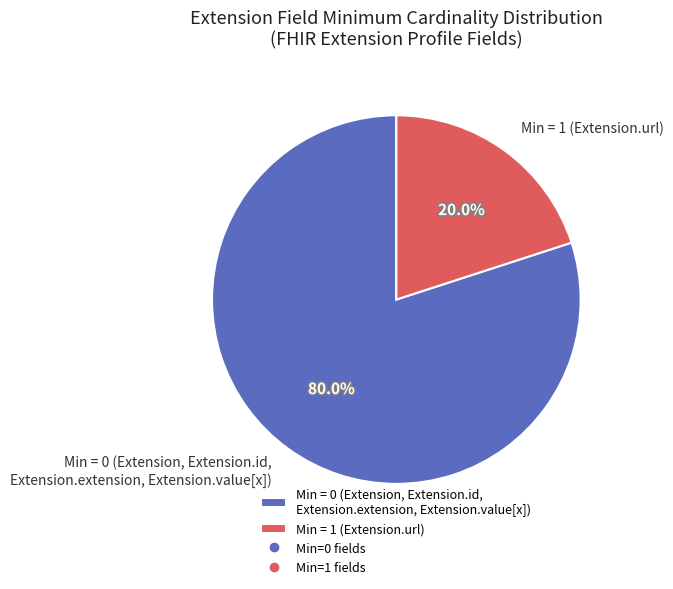

How many segments does this pie chart have?

2